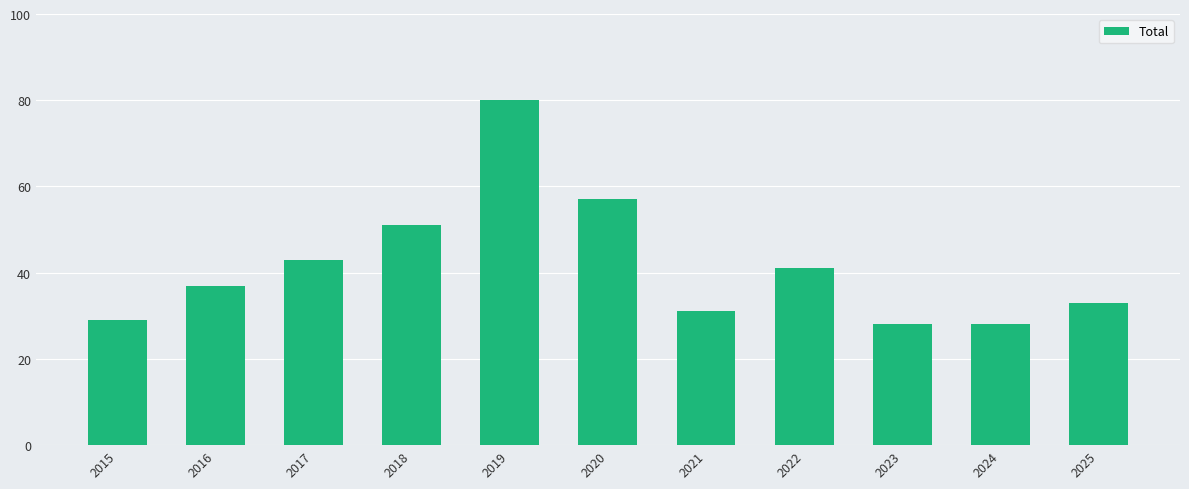

What is the maximum value shown in the chart?

80